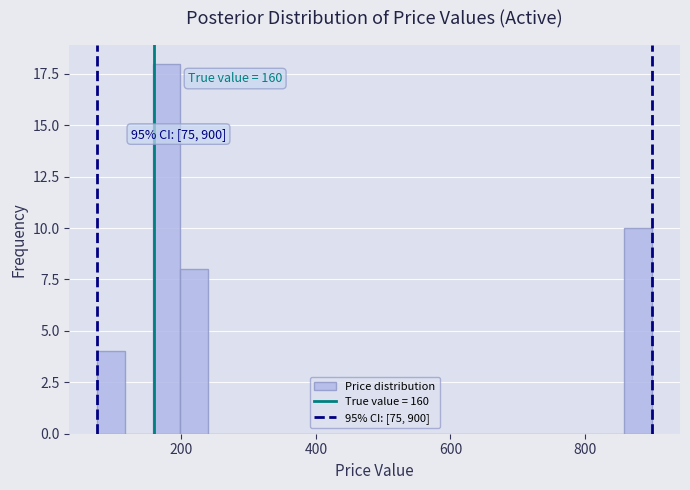

Read against the x-axis, roughly where is the centre of the tallest bar?

180